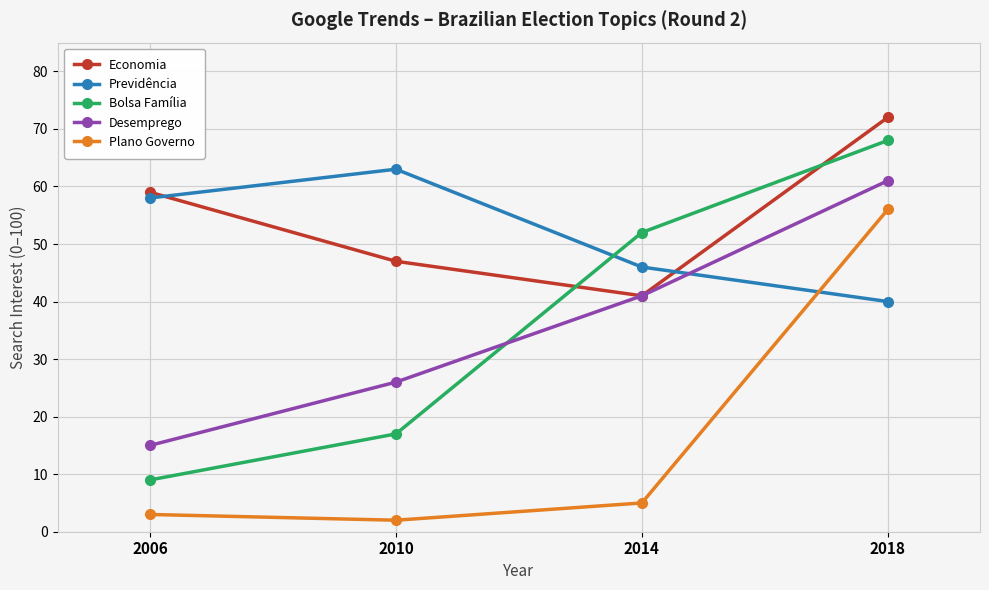

Between 2010 and 2014, which series saw the biggest shift?

Bolsa Família